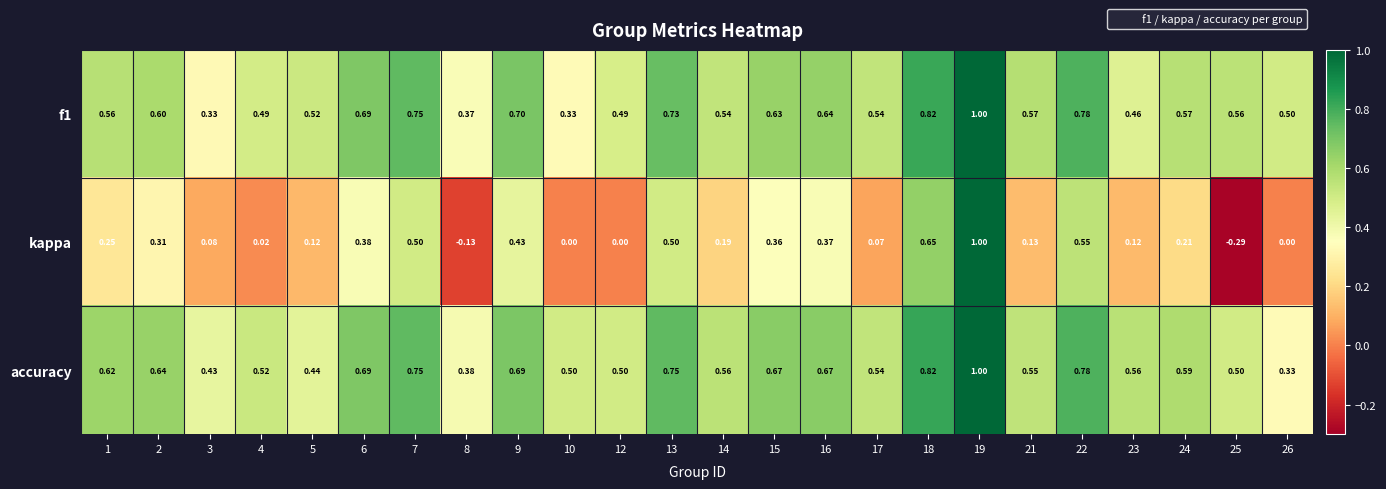

Which series has the largest range (max minus min)?

kappa